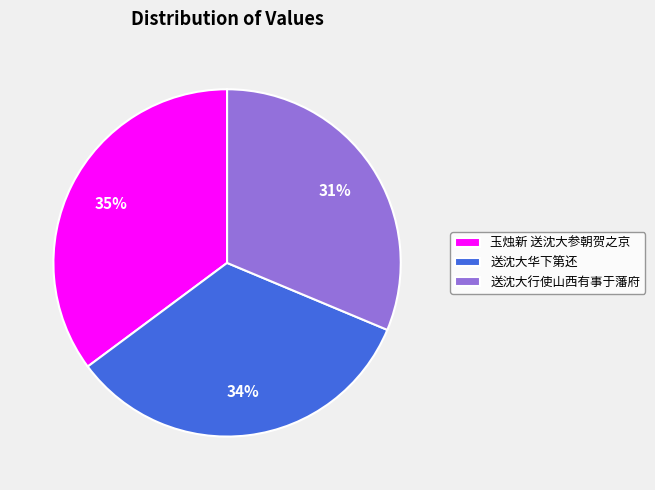

To the nearest percent, what is the difference between the largest and smallest slice percentages?

4%